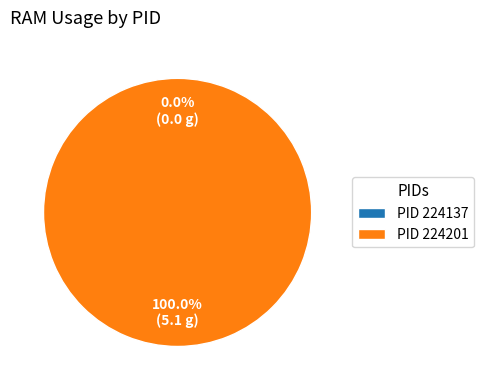

Rank the categories by value from highest to lowest.

224201, 224137